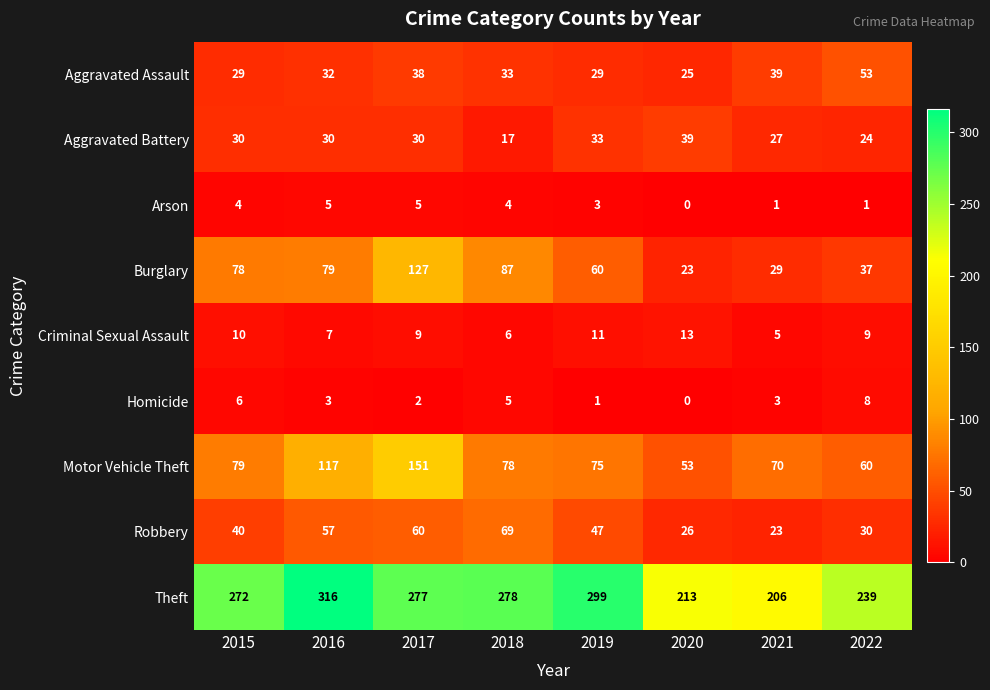

Which series has the widest spread of values?

Theft